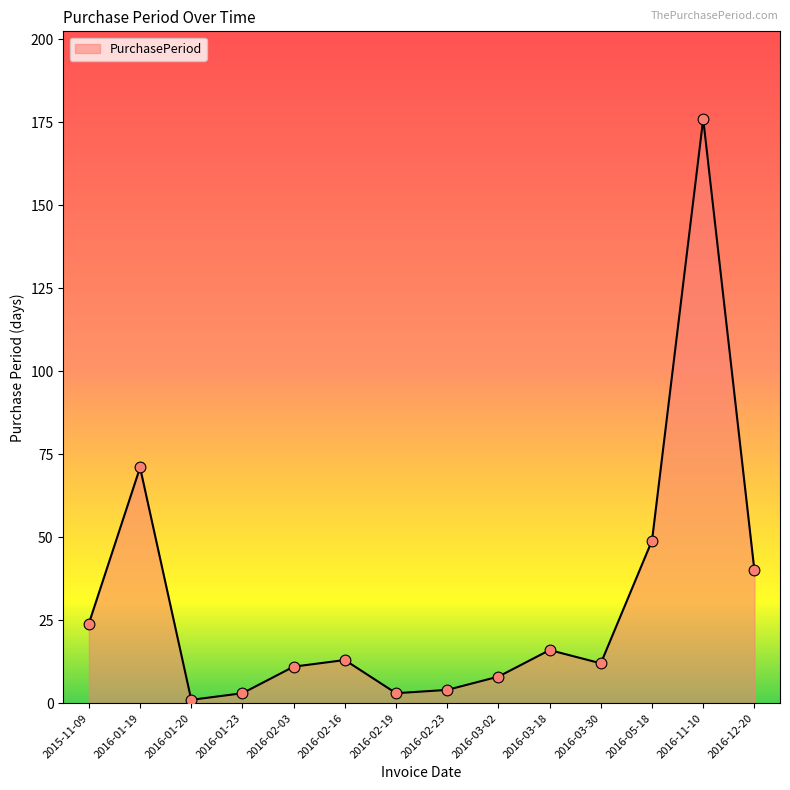

Which has a higher value, 2016-01-23 or 2016-01-19?

2016-01-19